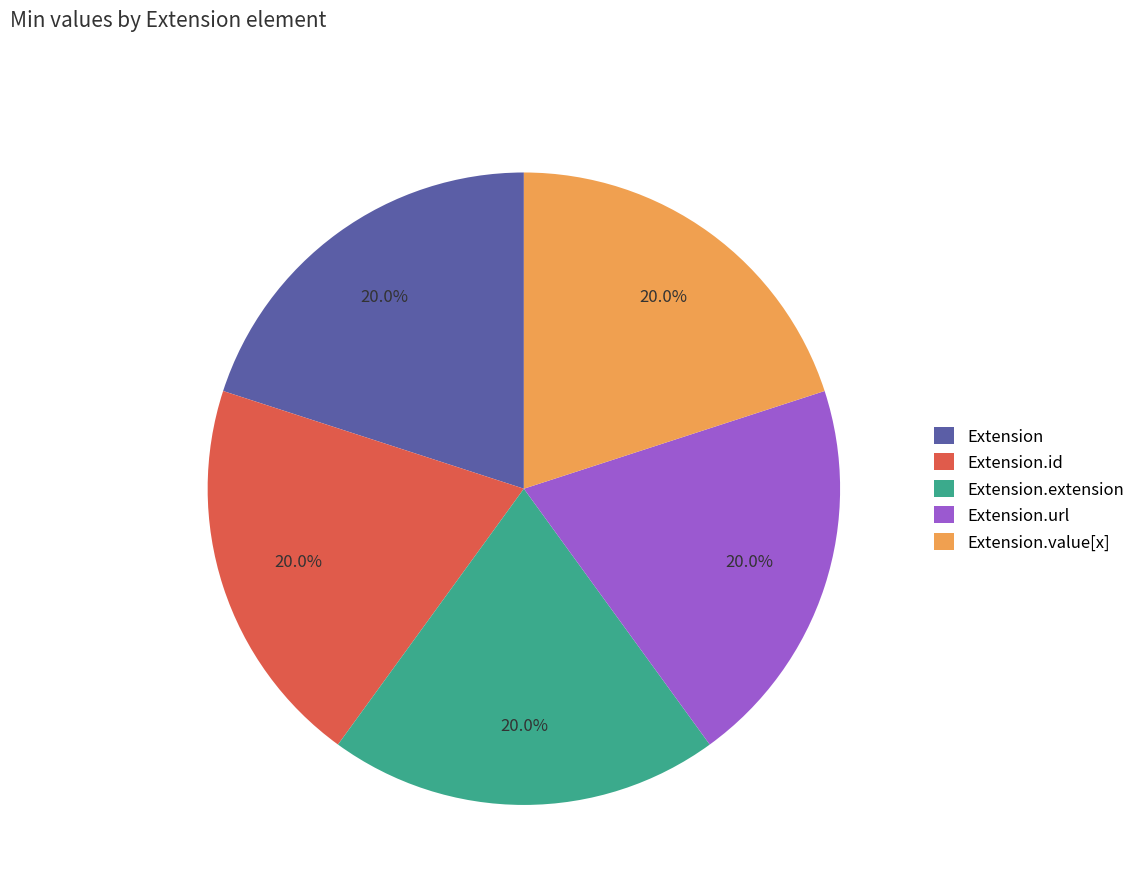

What is the ratio of the value at Extension.value[x] to the value at Extension?

1.0